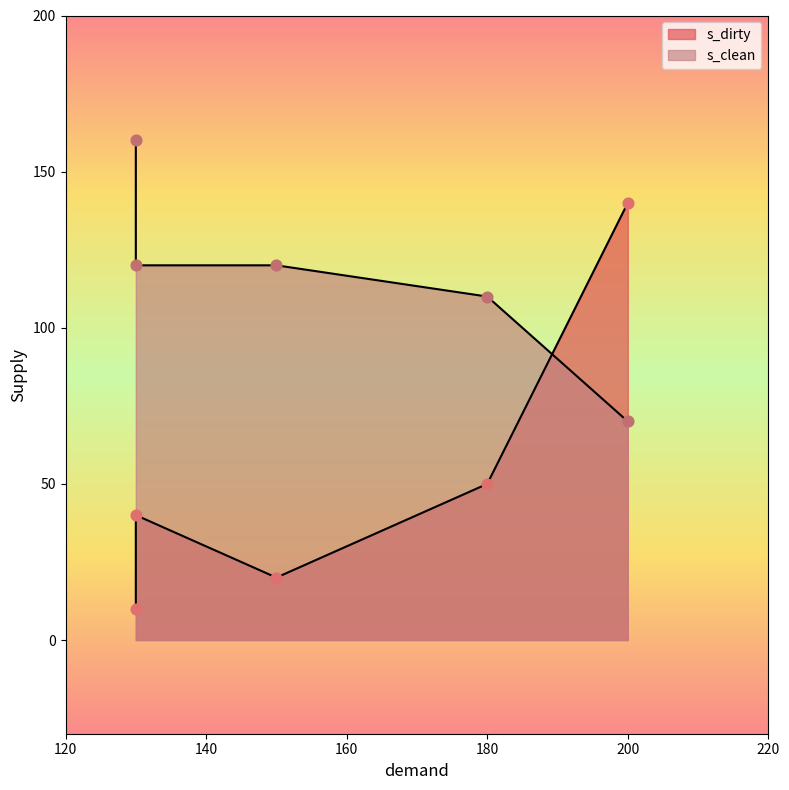

Which series has the largest Y range (max minus min)?

s_dirty